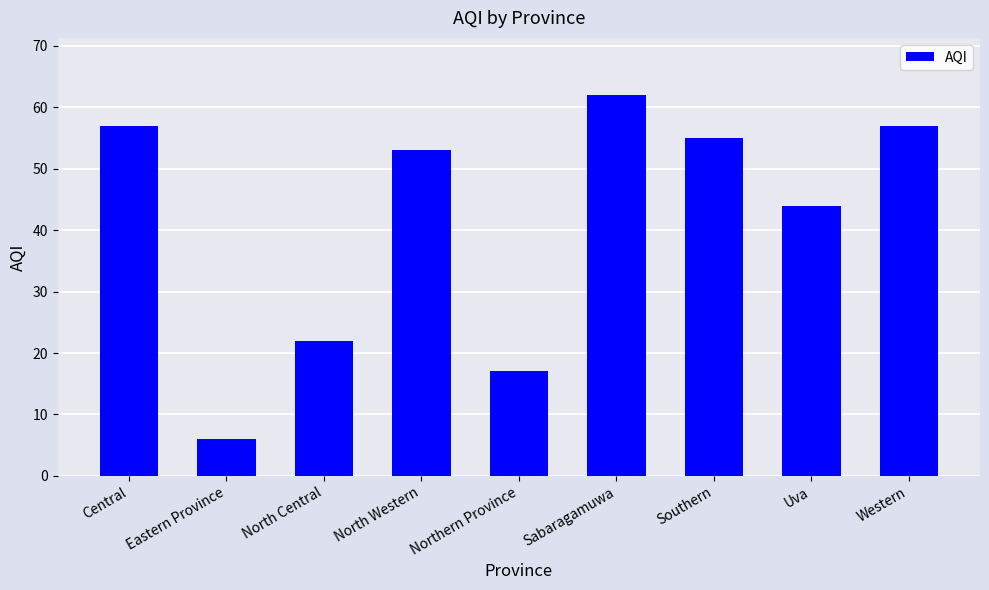

What is the greatest value displayed?

62